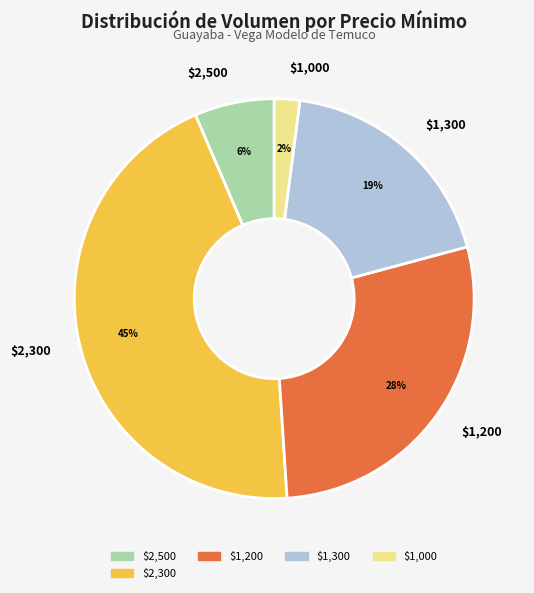

How many segments does this pie chart have?

5